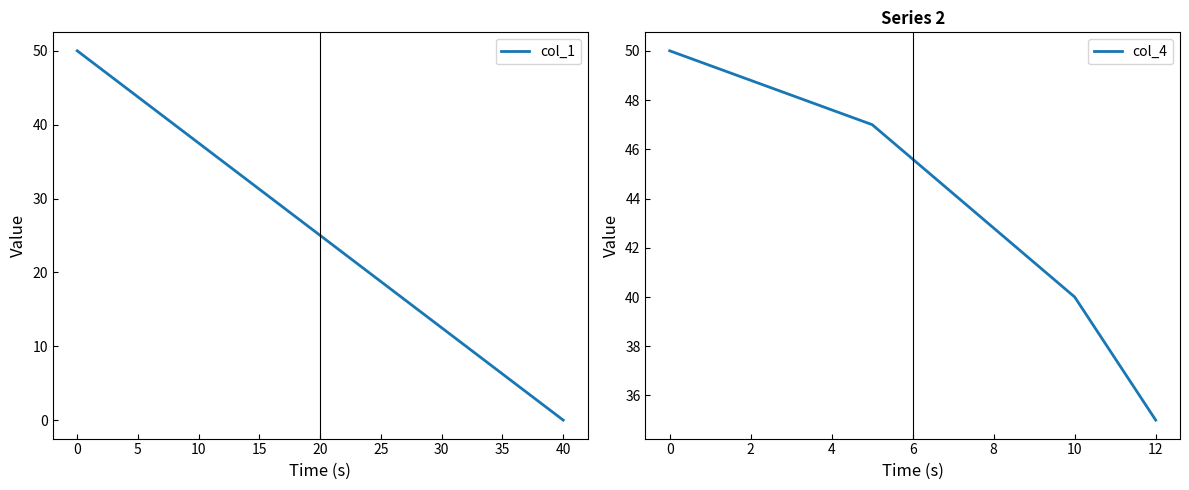

Which category has the lowest value in the col_1 series?

40